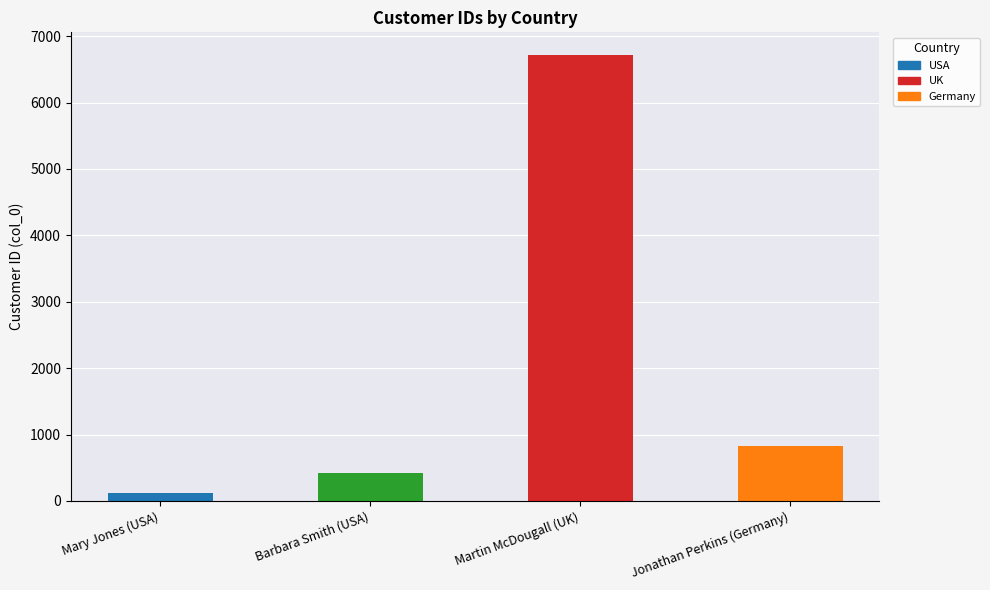

List the labels in order of value, largest first.

Martin McDougall (UK), Jonathan Perkins (Germany), Barbara Smith (USA), Mary Jones (USA)